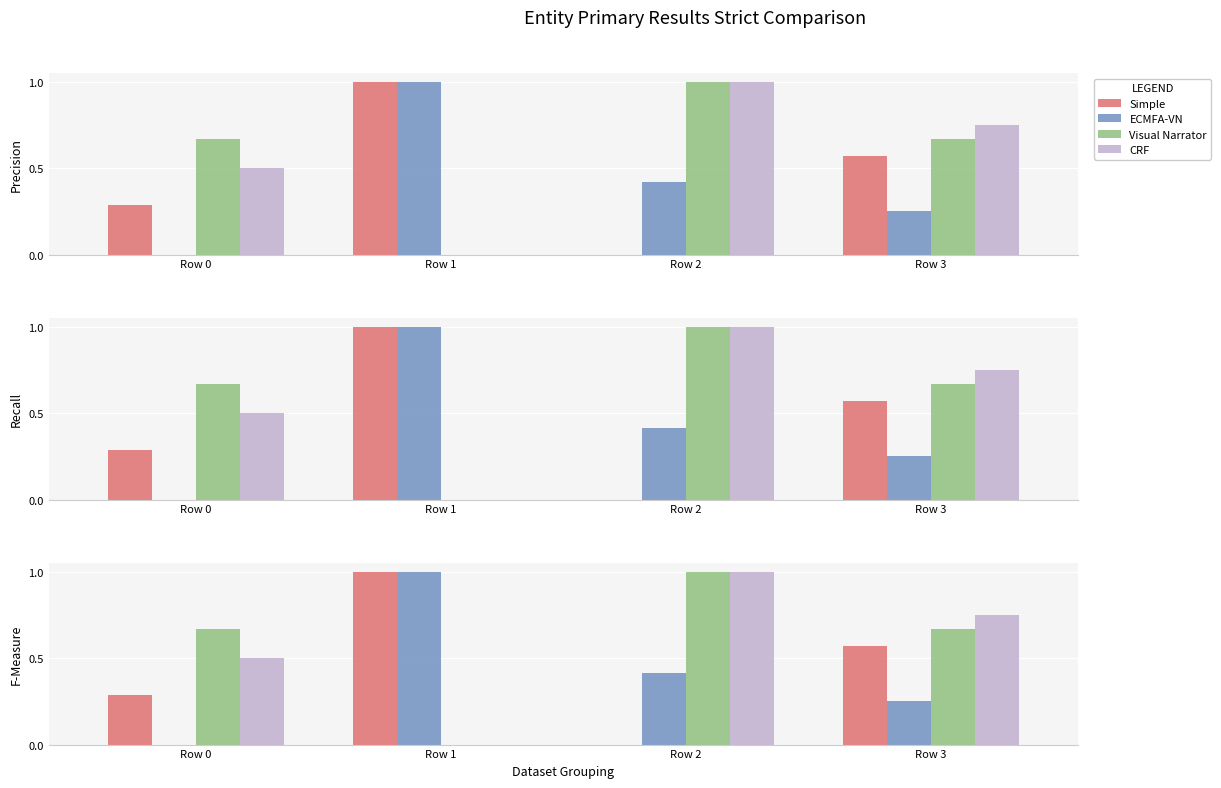

Rank the series at Row 3 from highest to lowest value.

CRF, Visual Narrator, Simple, ECMFA-VN